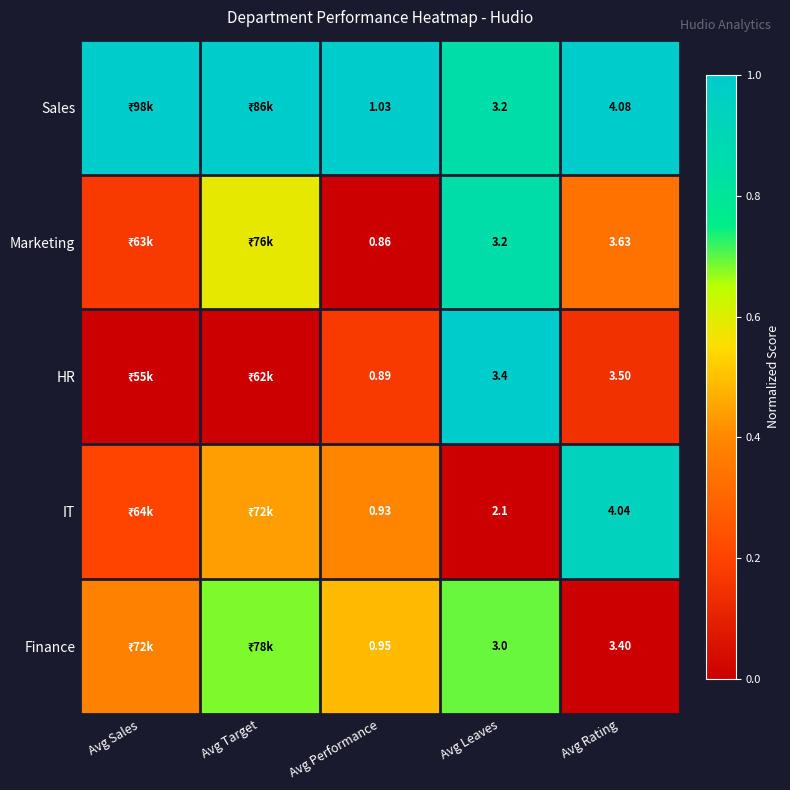

Rank the series at Avg Rating from lowest to highest value.

Finance, HR, Marketing, IT, Sales